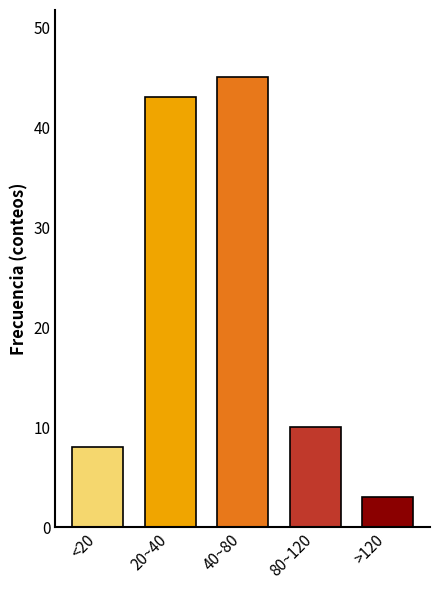

Reading left to right, list all the values displayed in this chart.

<20=8	20~40=43	40~80=45	80~120=10	>120=3